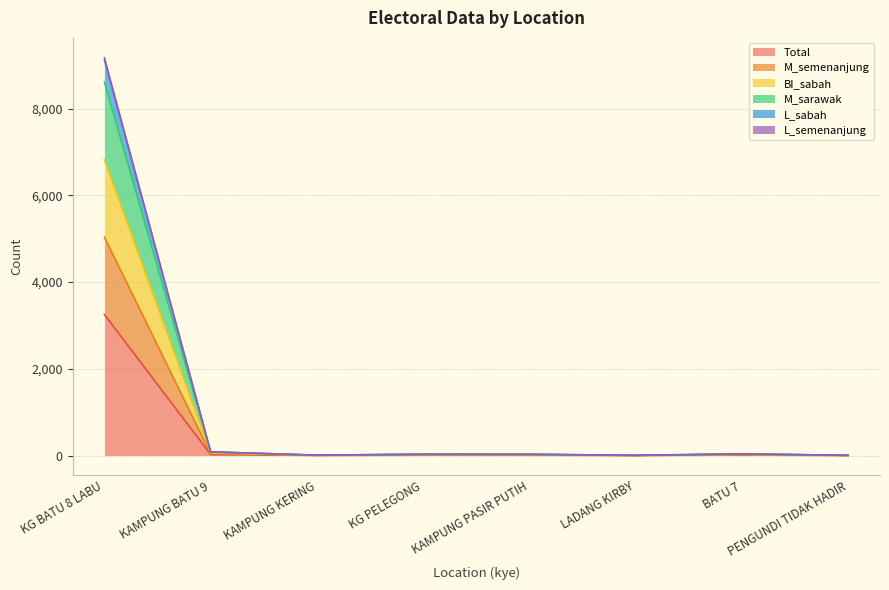

The total series shows 23 at KAMPUNG BATU 9. True or false?

True